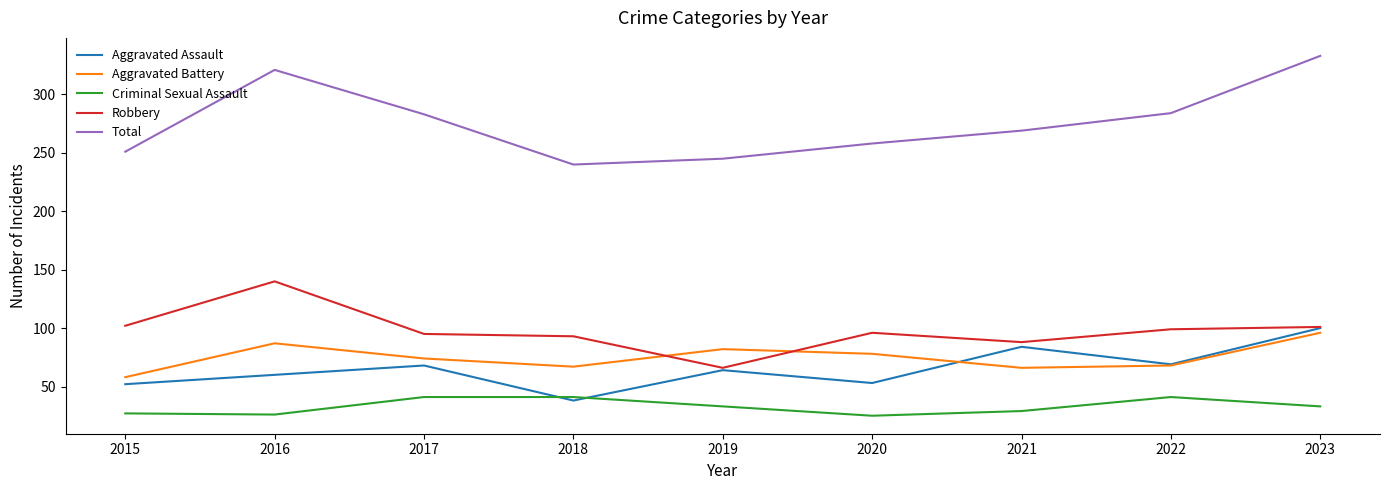

What is the maximum value shown in the chart?

333